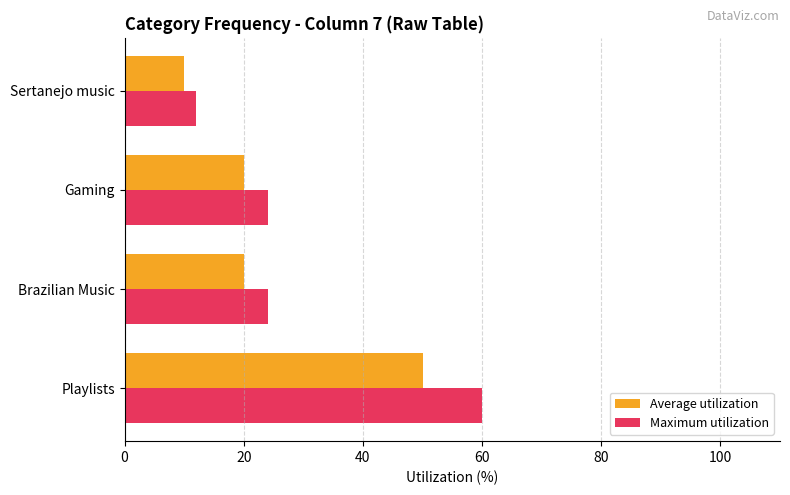

List the series in order of their peak value, lowest first.

Average utilization, Maximum utilization